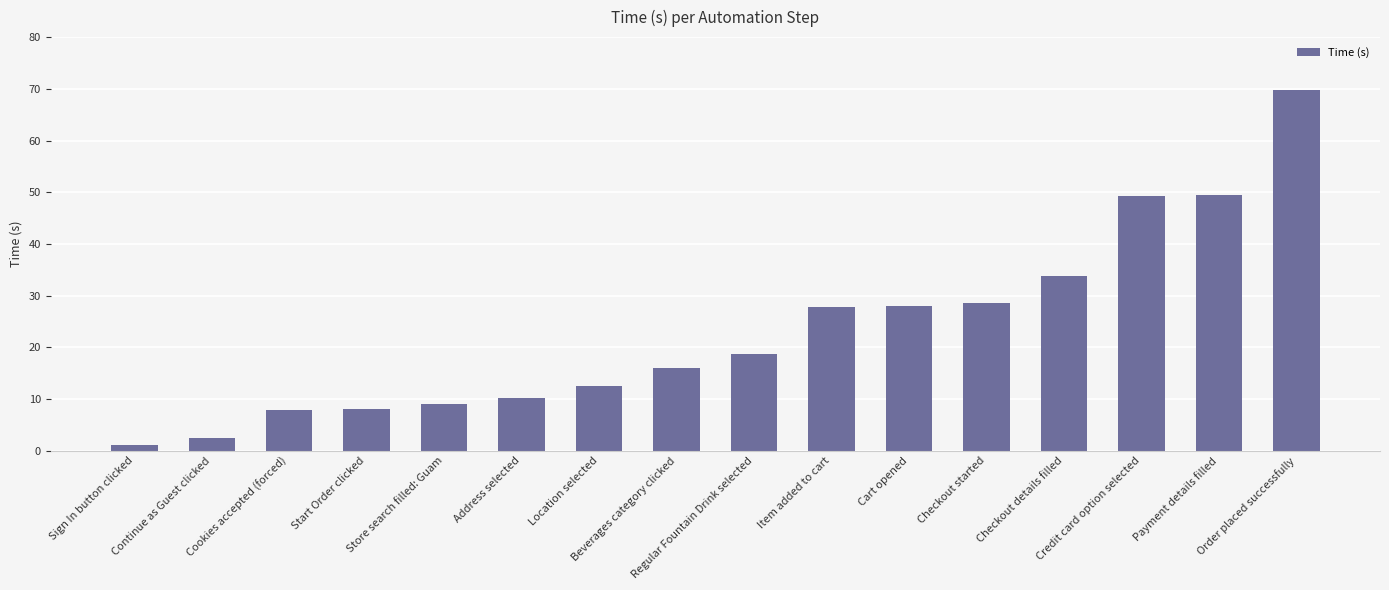

What is the difference between the values at Continue as Guest clicked and Payment details filled?

46.9